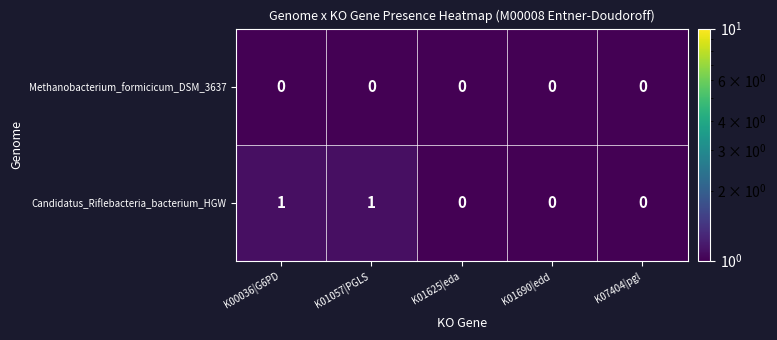

Which series has the widest spread of values?

Candidatus_Riflebacteria_bacterium_HGW